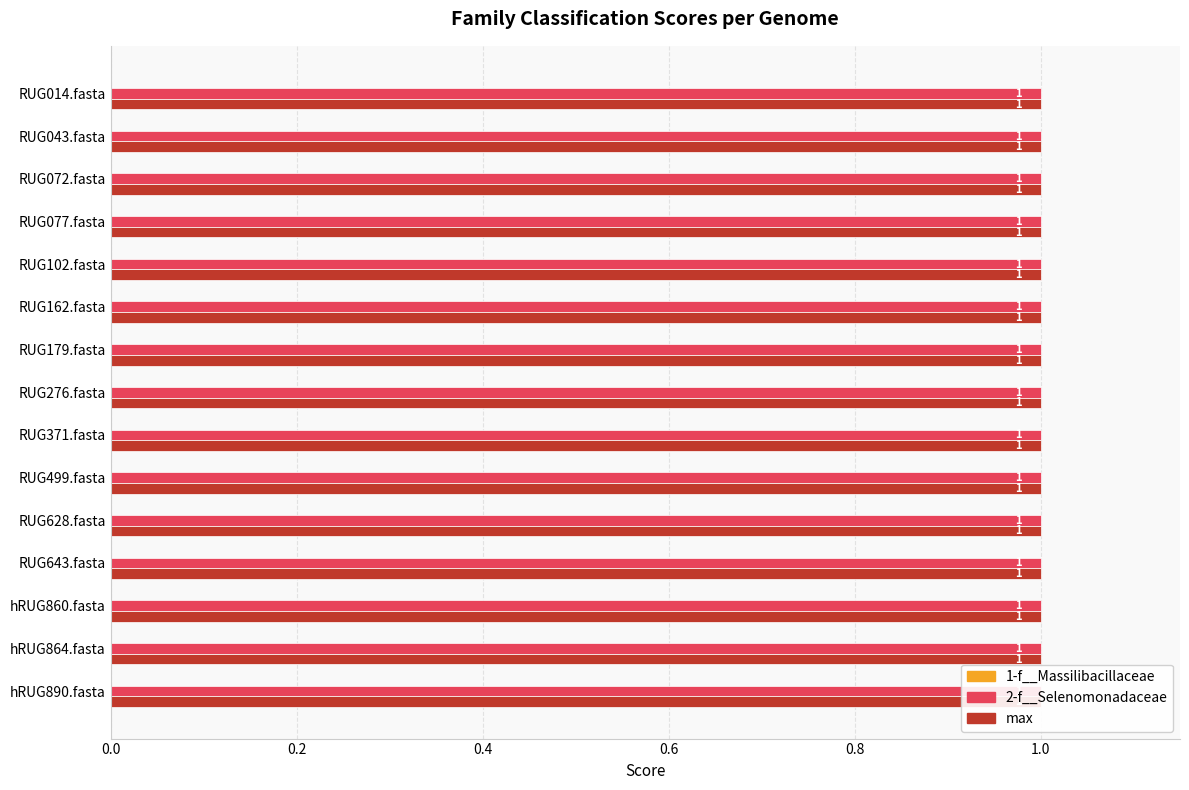

What is the maximum value for max?

1